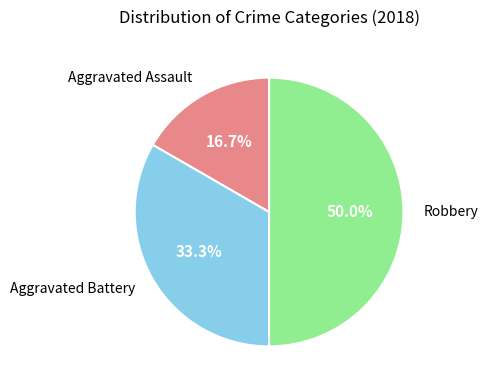

To the nearest percent, what is the difference between the Aggravated Battery and Robbery slice percentages?

17%